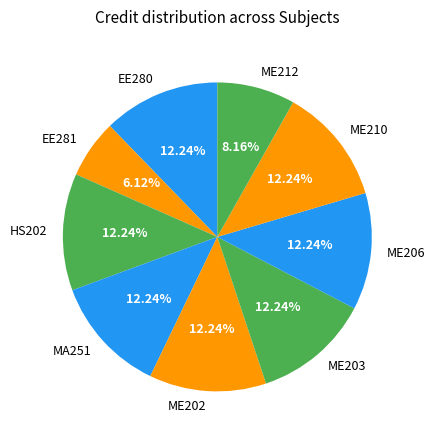

What is the ratio of the value at ME203 to the value at EE280?

1.0